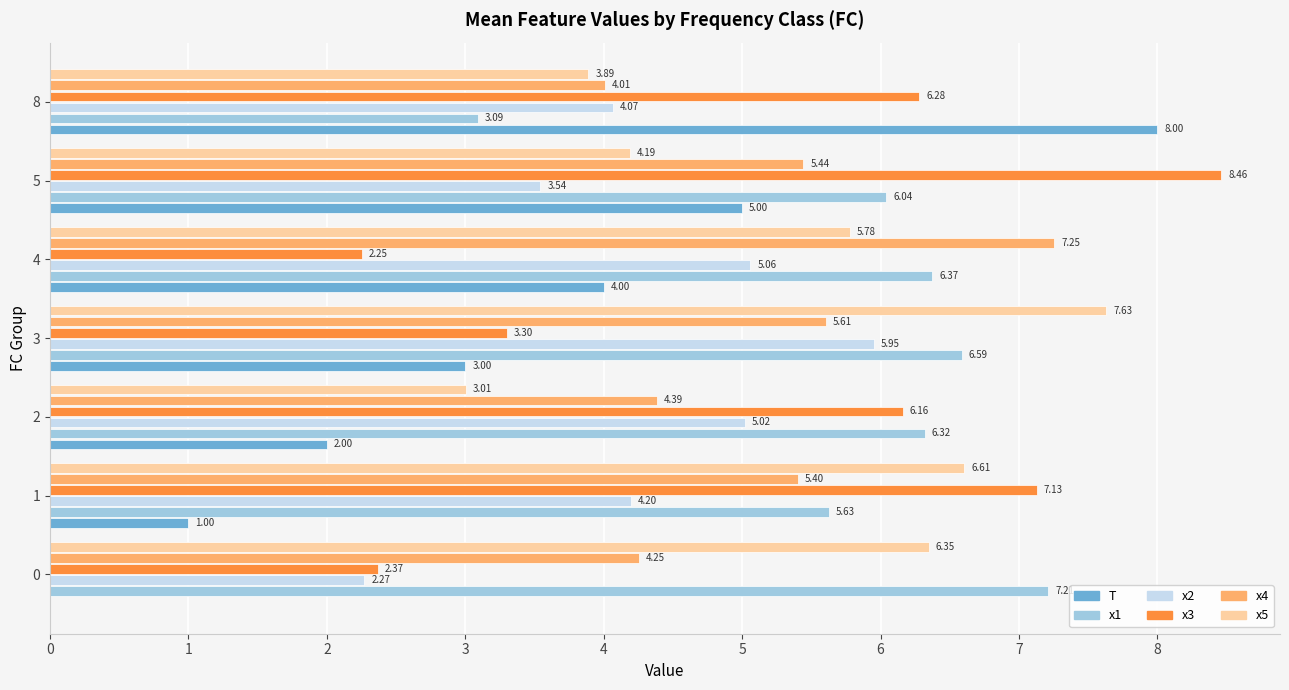

What is the sum of all T values?

23.0